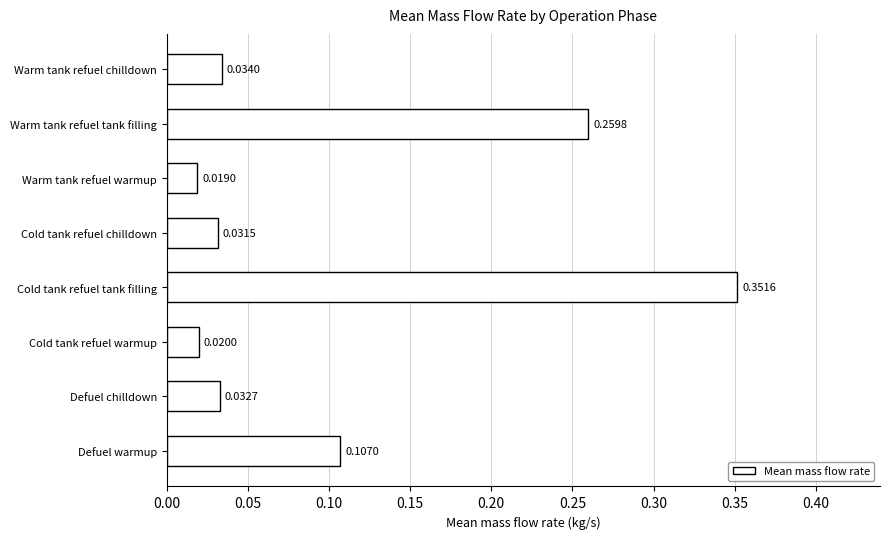

List the labels in order of value, largest first.

Cold tank refuel tank filling, Warm tank refuel tank filling, Defuel warmup, Warm tank refuel chilldown, Defuel chilldown, Cold tank refuel chilldown, Cold tank refuel warmup, Warm tank refuel warmup